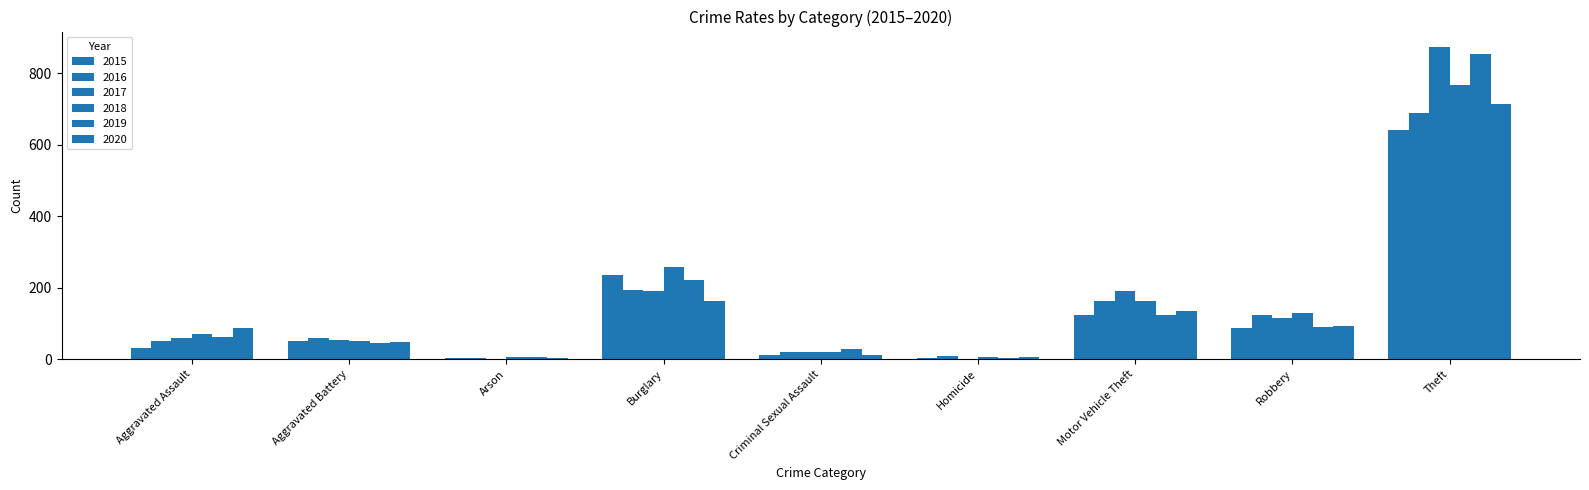

Are the bars grouped side by side (vs. stacked)?

Yes